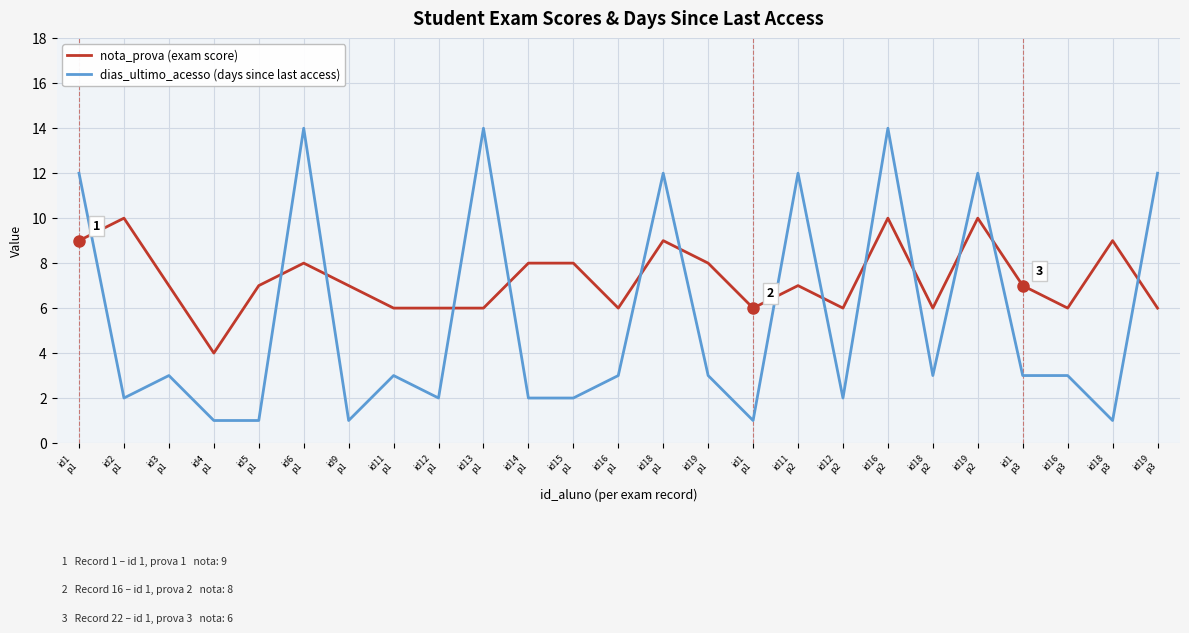

True or false: nota_prova (exam score) has a value of 8 at id15
p1.

True